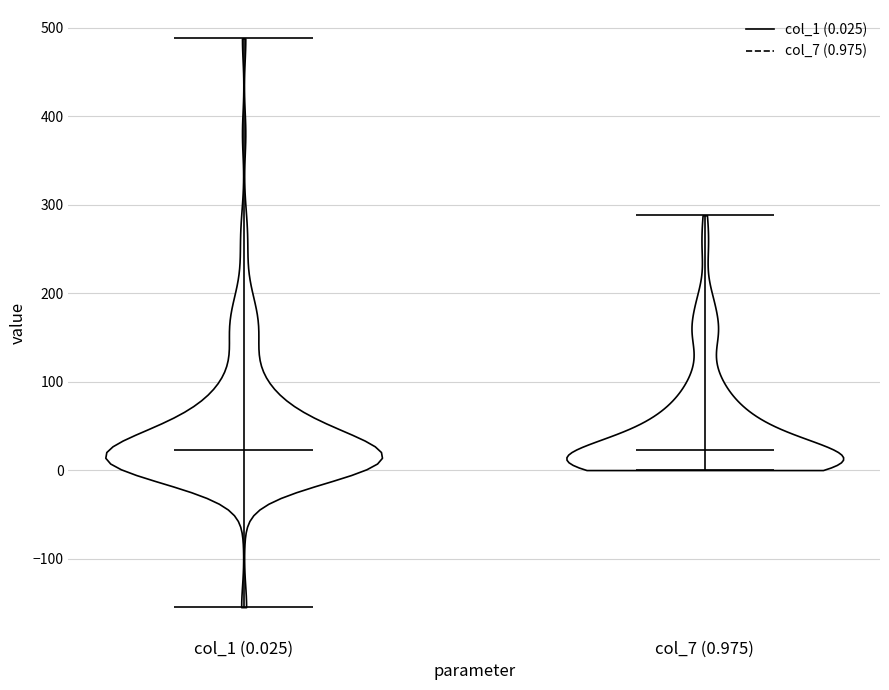

Where does the median line of the violin for col_7 (0.975) sit on the y-axis? The values are not printed on the chart, so give them approximately, as read against the axis.

20